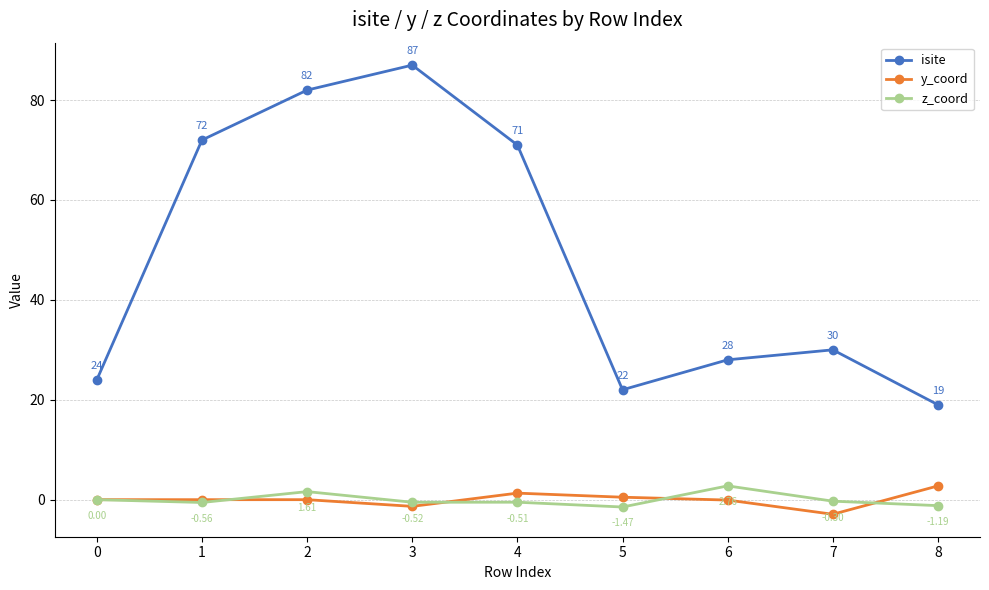

True or false: isite has more than 1 interior local peaks.

True